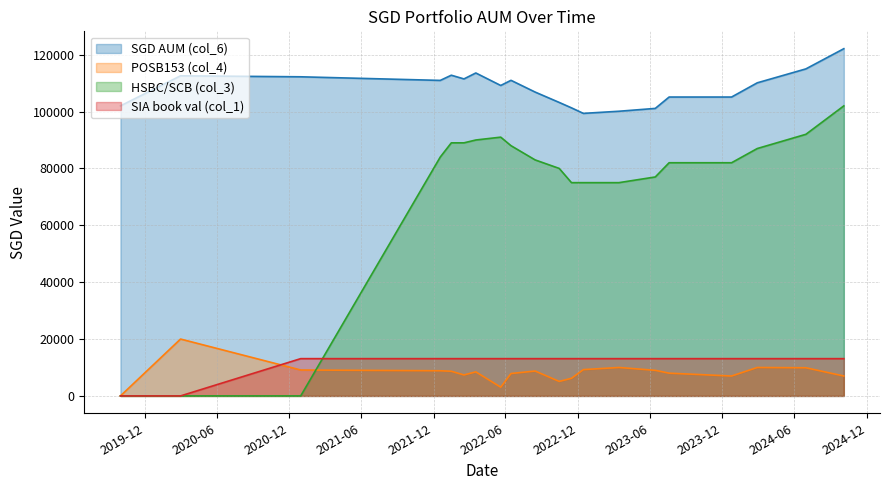

True or false: SGD AUM (col_6) has a value of 136018.1 at 2019-10-01.

False